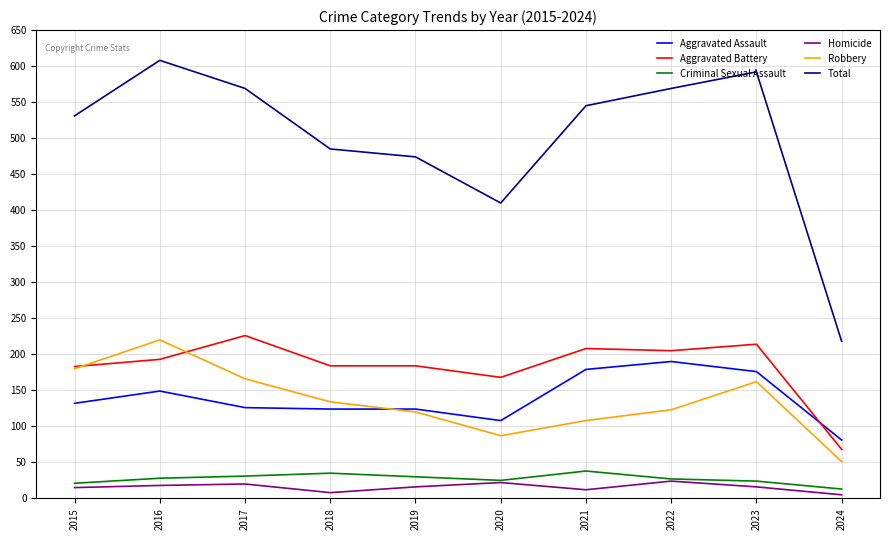

What is the total value across all series at 2018?

970